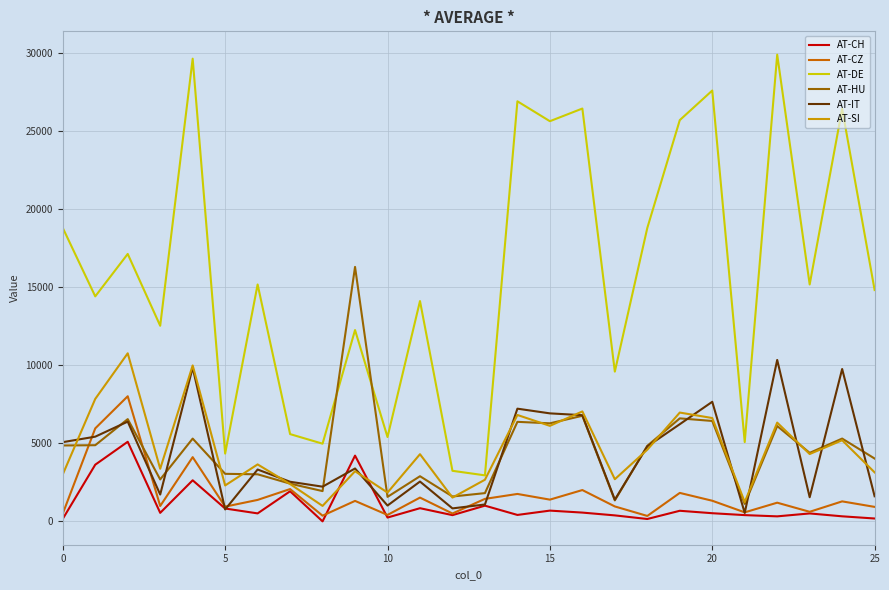

Which series has the largest total across all categories?

AT-DE